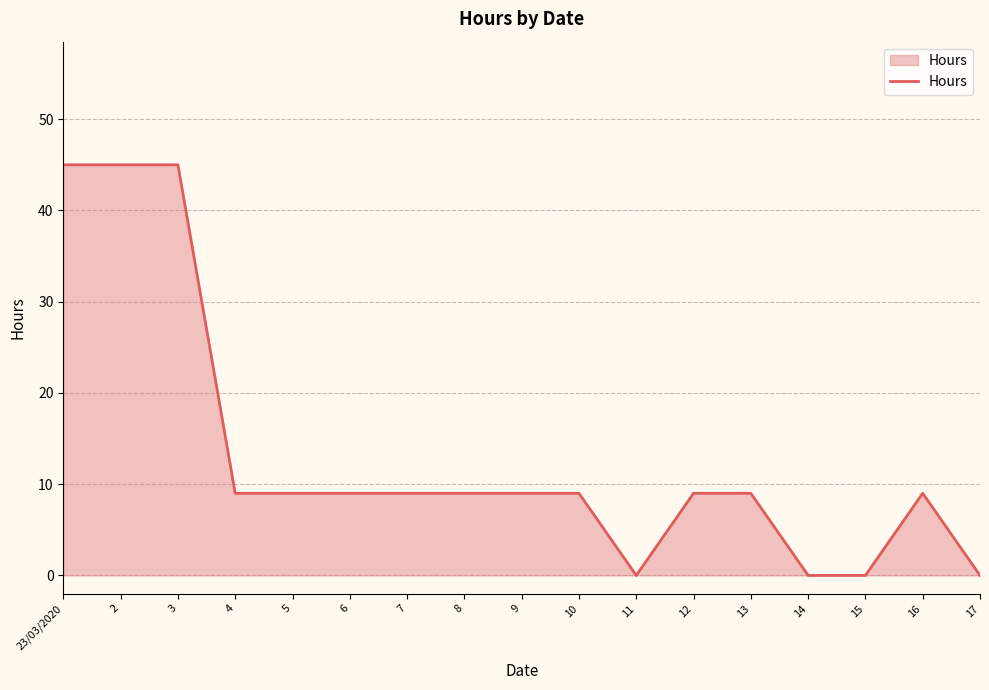

What is the difference between the maximum and minimum values?

45